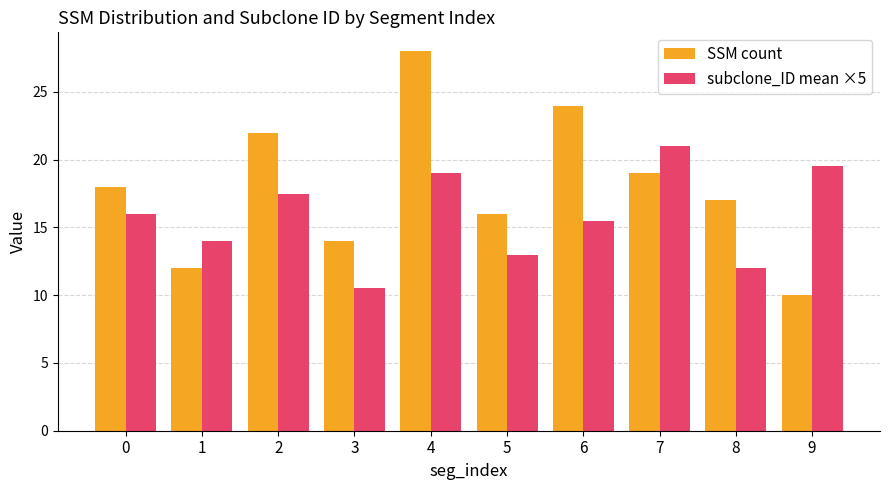

What is the difference between the highest and lowest values at 7?

2.0